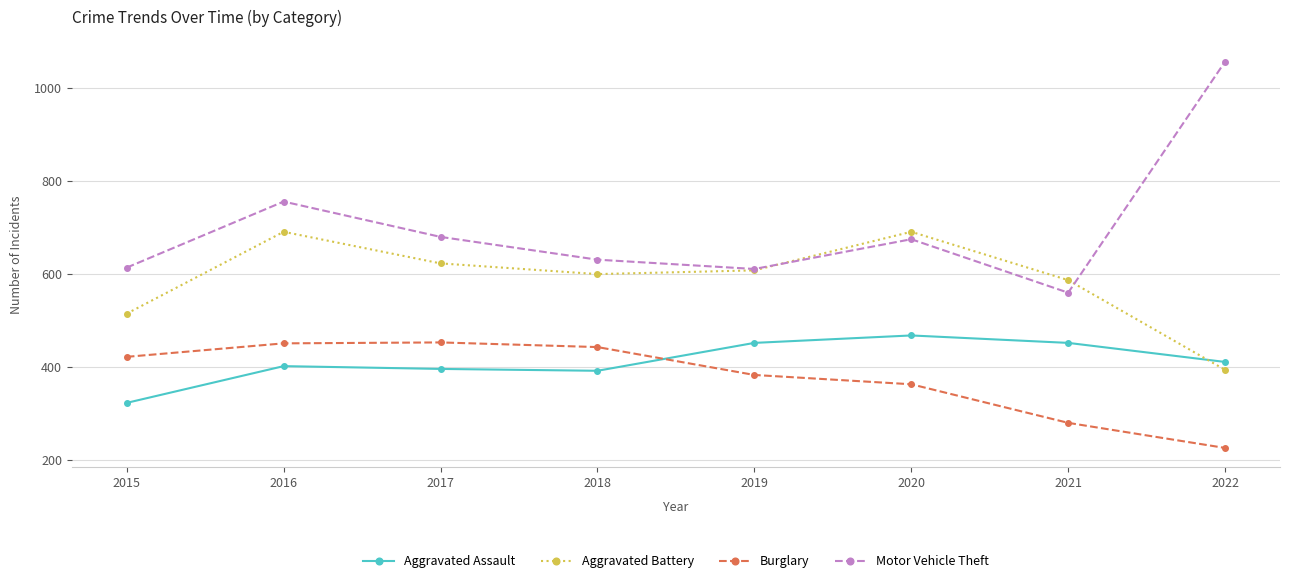

What is the value of the Aggravated Battery point at the 7th from the left?

587